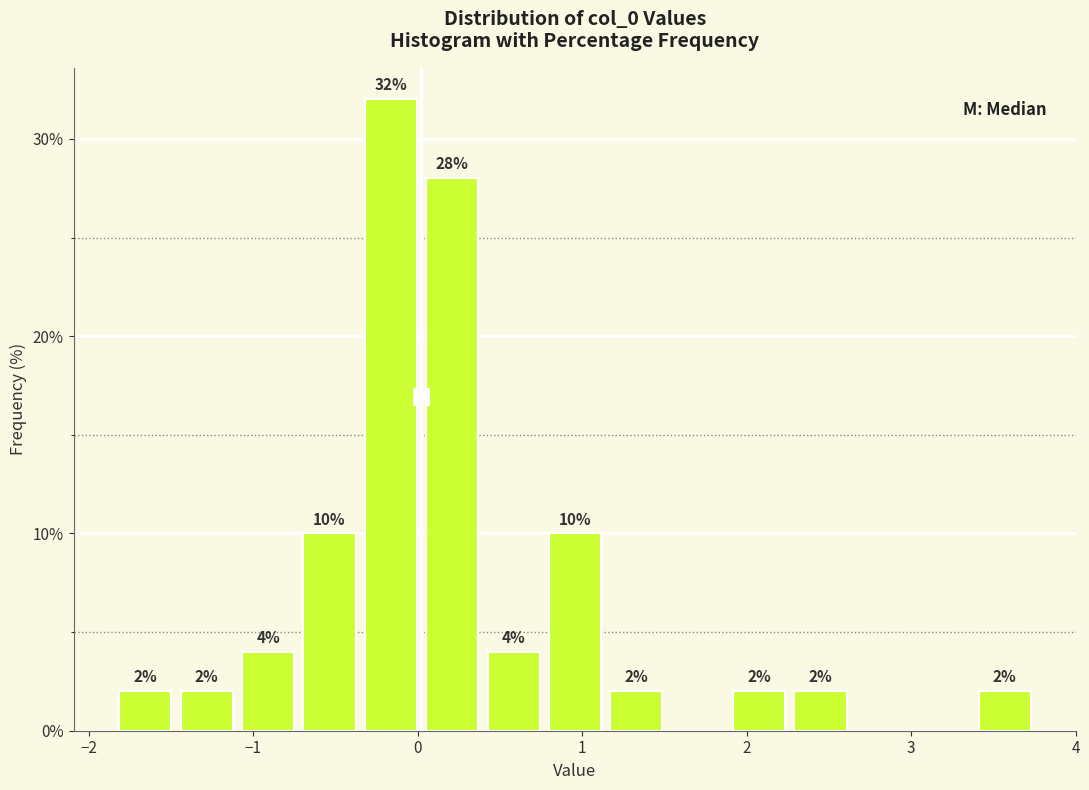

Read against the x-axis, roughly where is the centre of the tallest bar?

-0.2